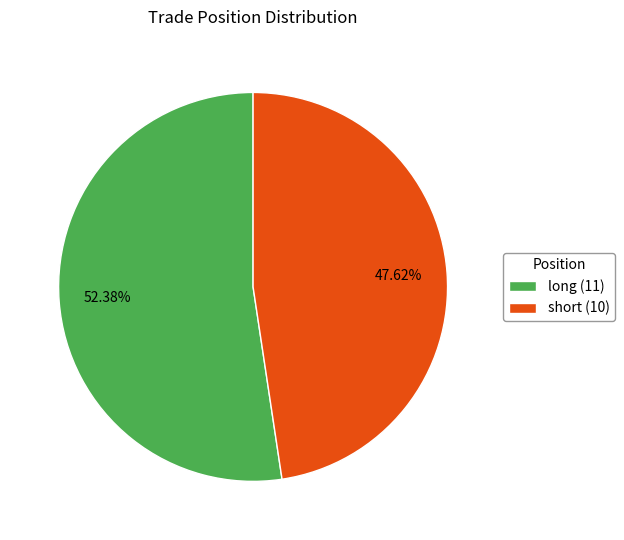

Do long (11) and short (10) together represent more than half of the pie?

Yes